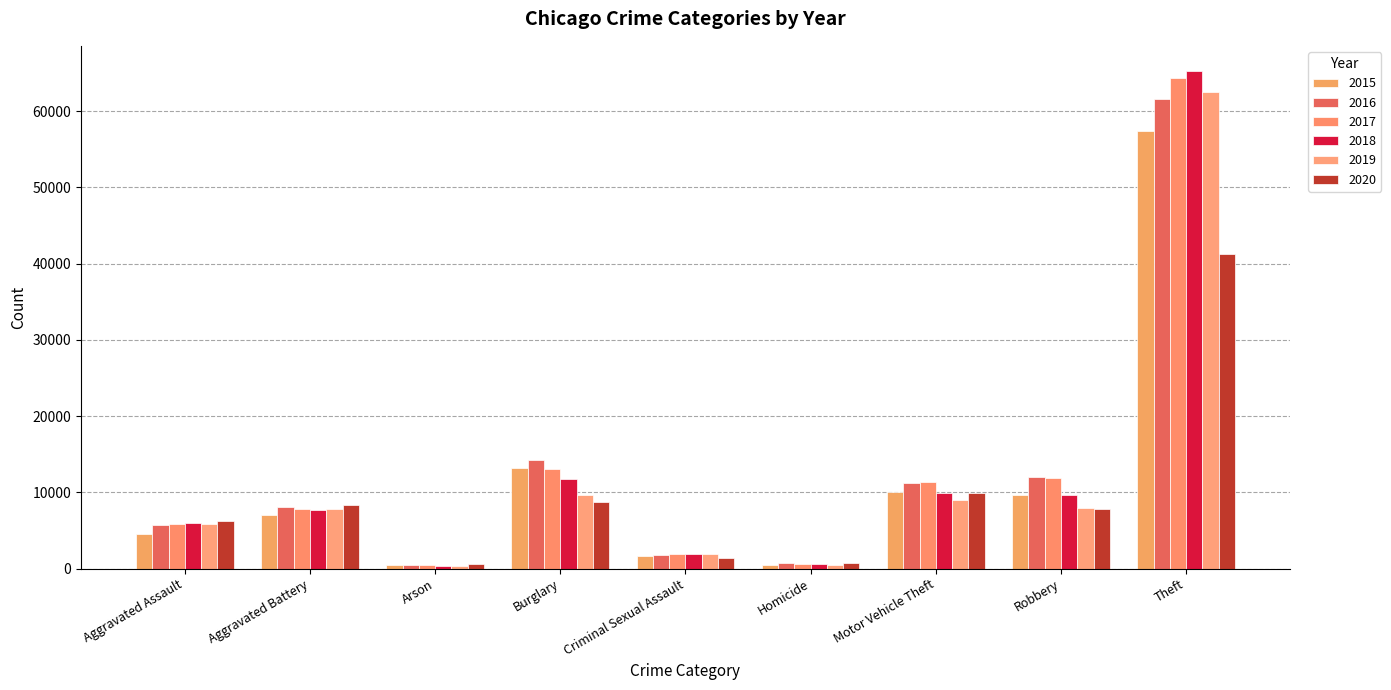

Which category has the highest value in the 2020 series?

Theft